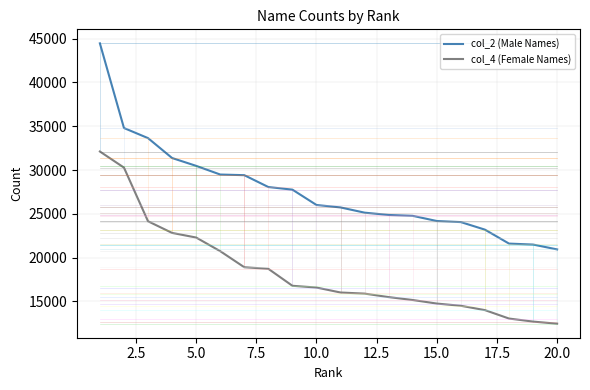

True or false: col_4 (Female Names) and col_2 (Male Names) cross at least once.

False